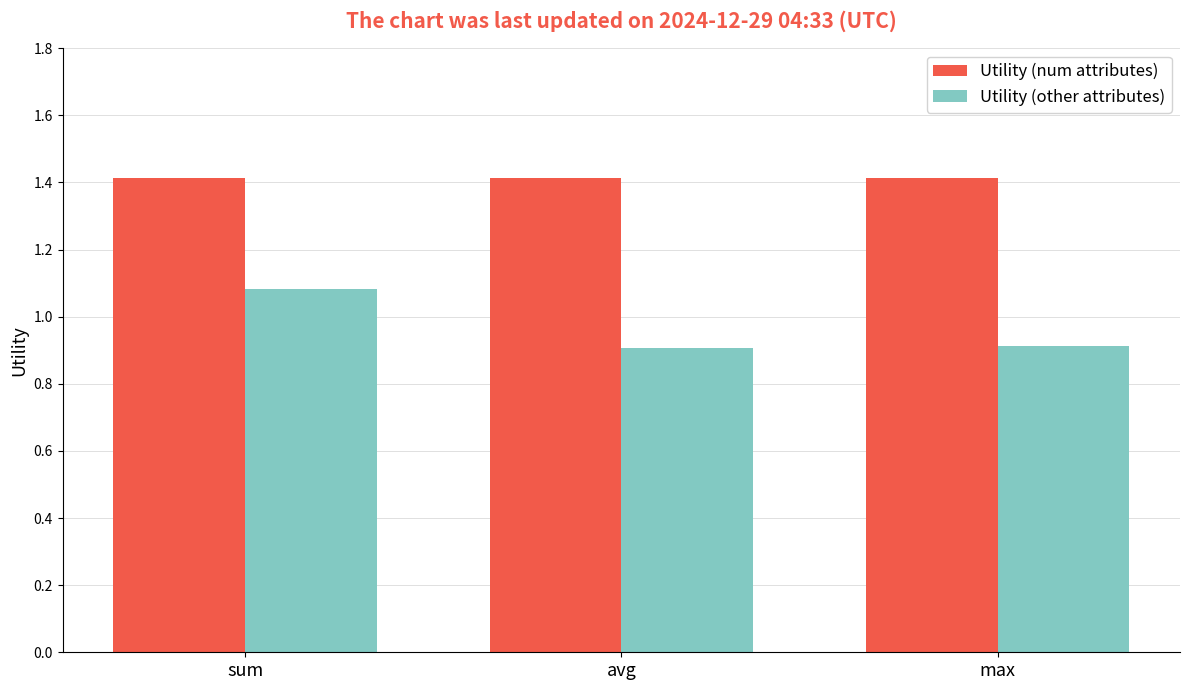

What is the greatest value displayed?

1.4